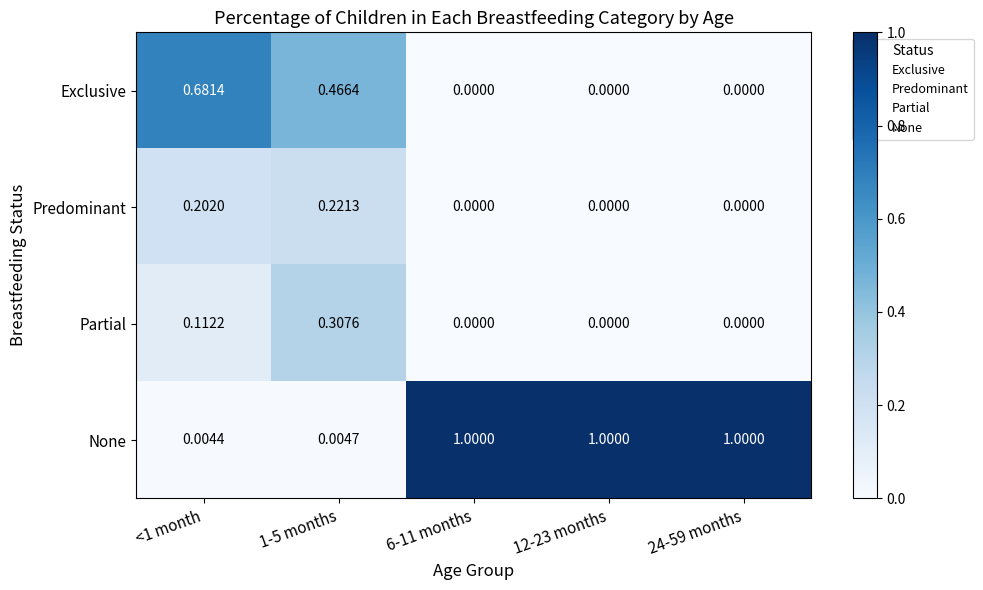

Which series has the largest total across all categories?

None